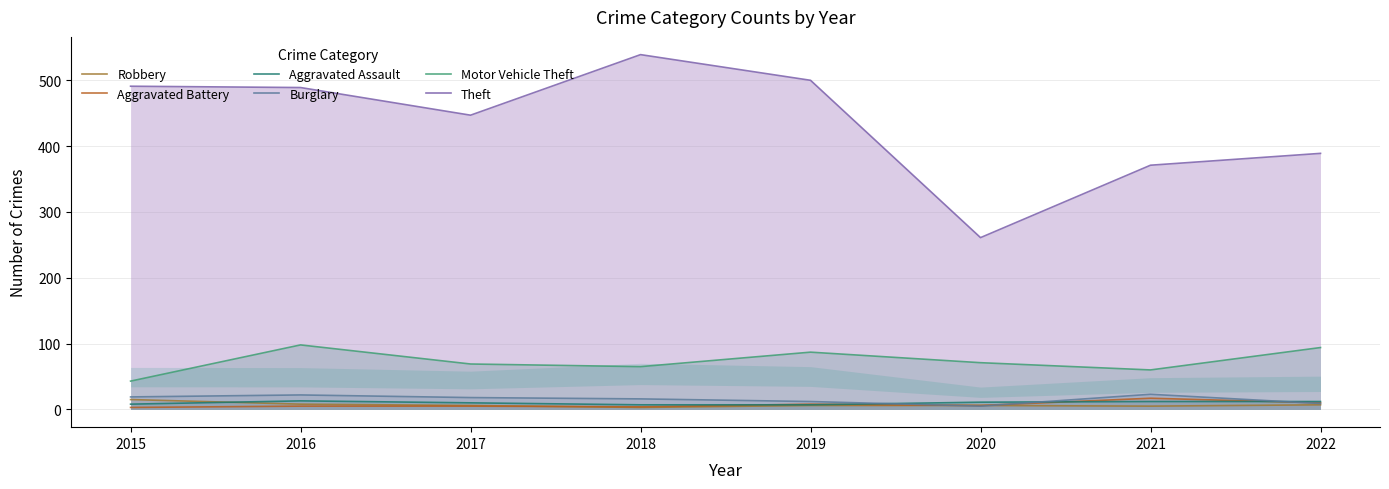

What are all the series names shown in the legend?

Robbery, Aggravated Battery, Aggravated Assault, Burglary, Motor Vehicle Theft, Theft